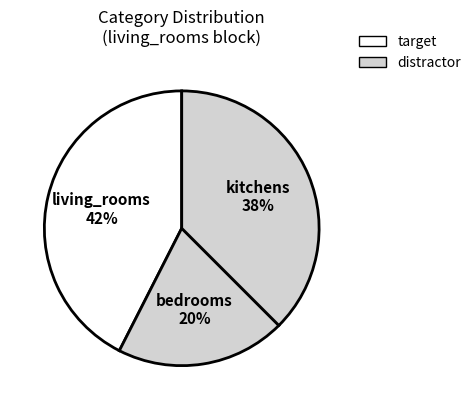

Count the number of slices in the pie.

3